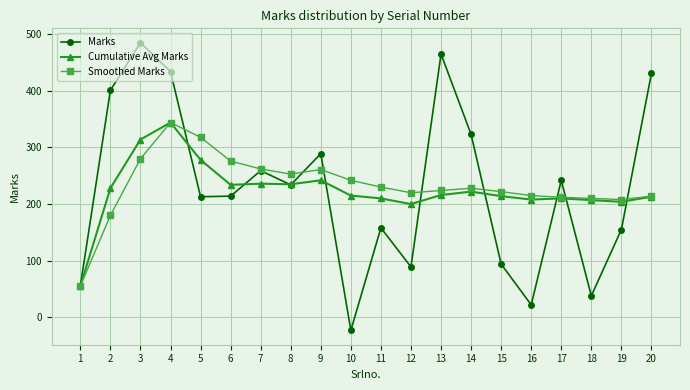

Which series has the widest spread of values?

Marks